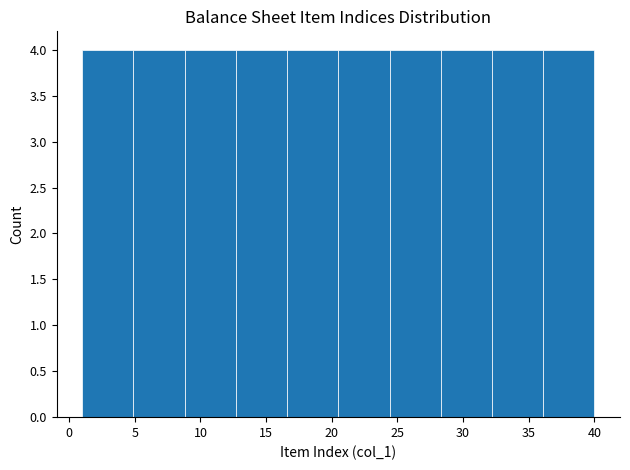

Reading left to right, transcribe this chart: for each bar, give the range it covers on the x-axis and its height. Neither the bar edges nor the heights are printed on the chart, so give them approximately, as read against the axes.

1.0 to 4.9: 4
4.9 to 8.8: 4
8.8 to 12.7: 4
12.7 to 16.6: 4
16.6 to 20.5: 4
20.5 to 24.4: 4
24.4 to 28.3: 4
28.3 to 32.2: 4
32.2 to 36.1: 4
36.1 to 40.0: 4